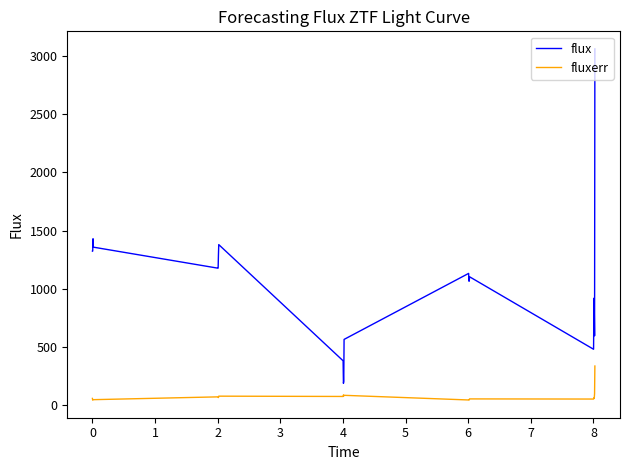

How many lines are shown in the chart?

2